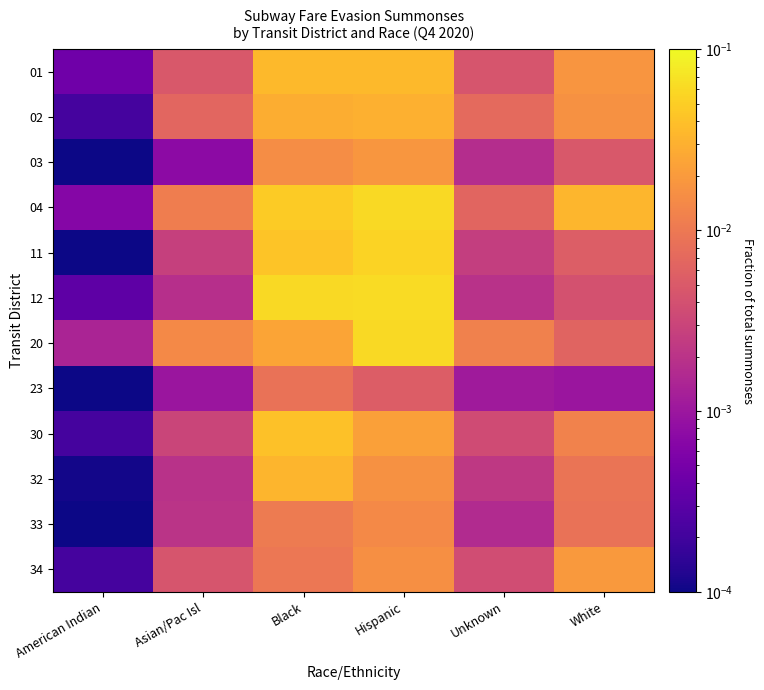

At how many categories does at least one series exceed 0?

6